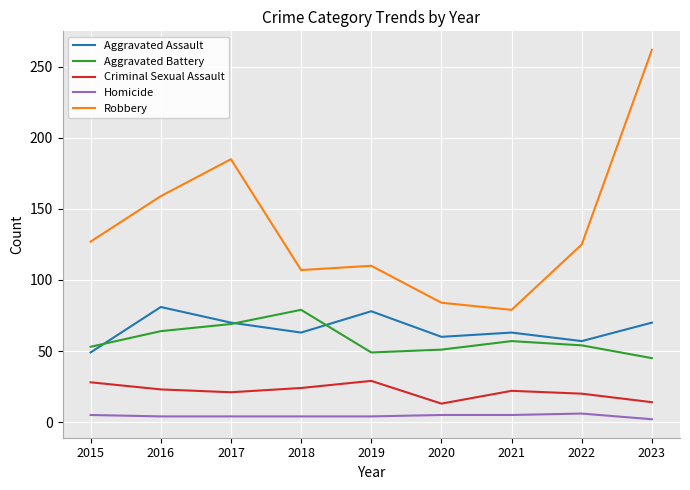

What is the difference between the Aggravated Assault values at 2016 and 2023?

11